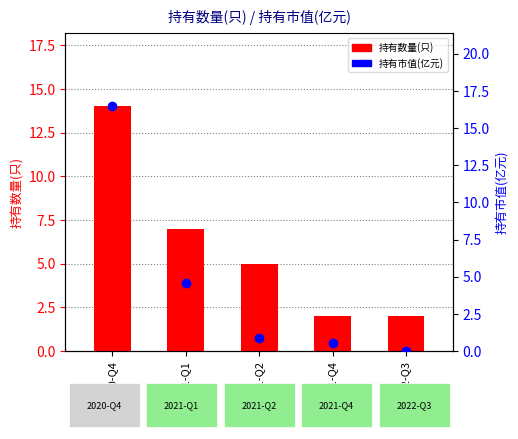

Between 2020-Q4 and 2021-Q1, which series saw the biggest shift?

持有市值(亿元)